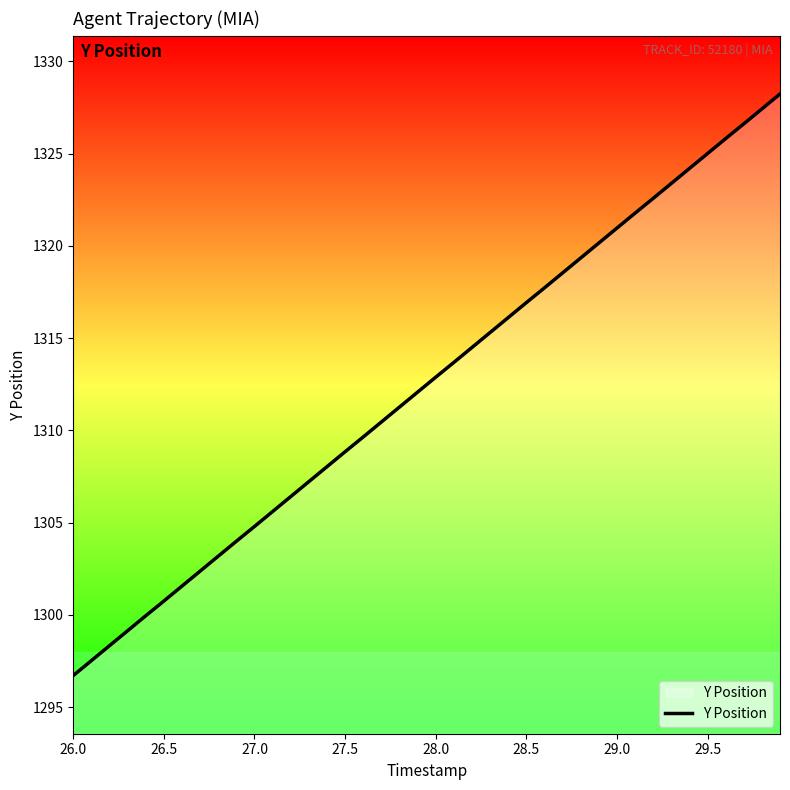

What is the difference between the maximum and minimum values?

31.5